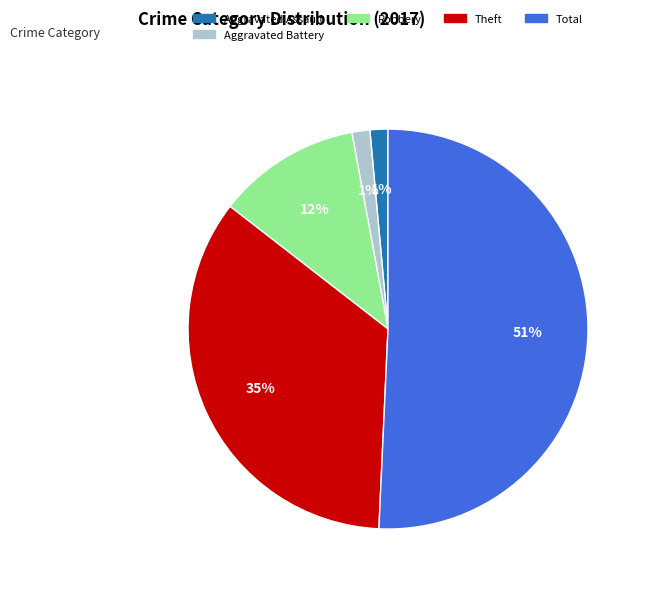

The Theft slice represents 35% of the pie. True or false?

True